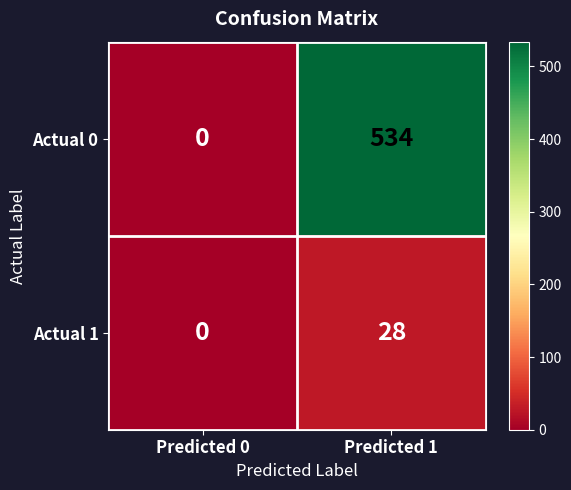

At which label does Actual 0 reach its peak?

Predicted 1